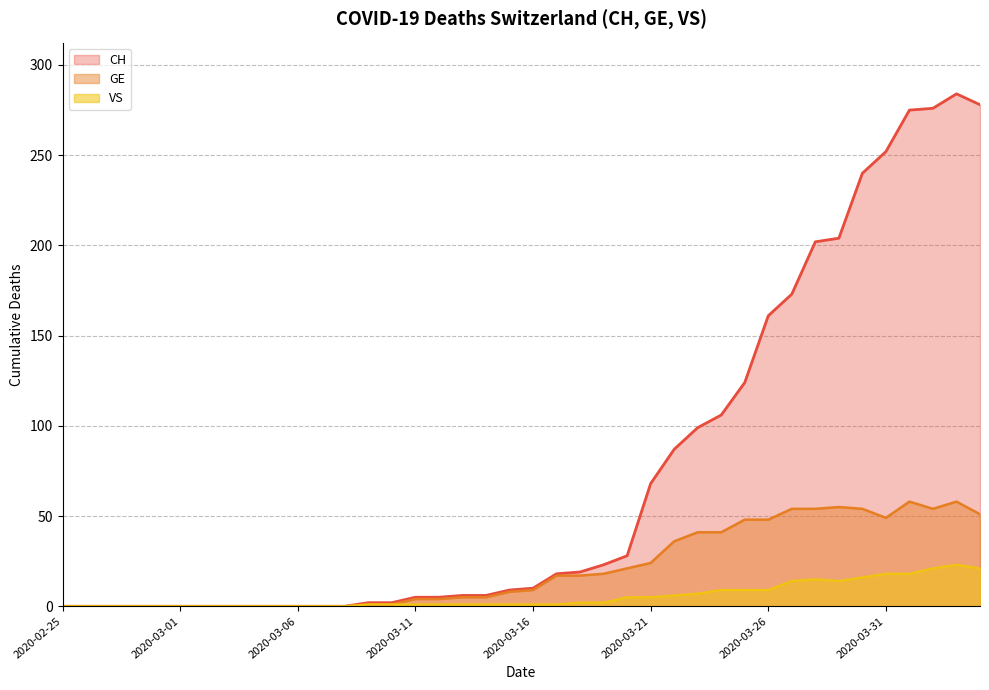

Does the chart display data point markers on the line(s)?

No